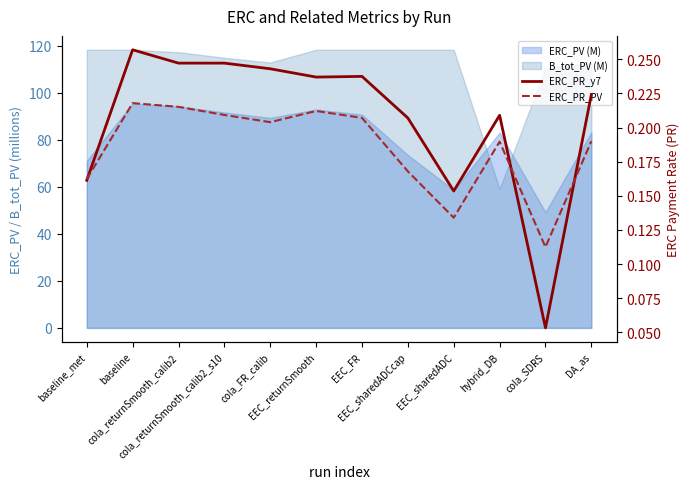

At which label does ERC_PR_PV reach its minimum?

cola_SDRS